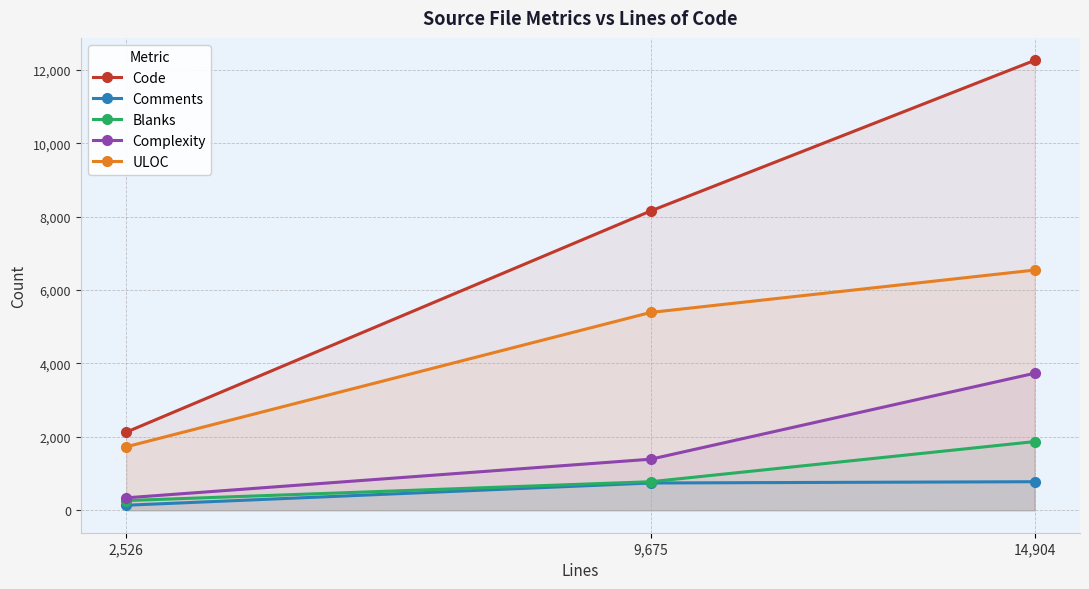

True or false: ULOC has a value of 2515 at 9,675.

False